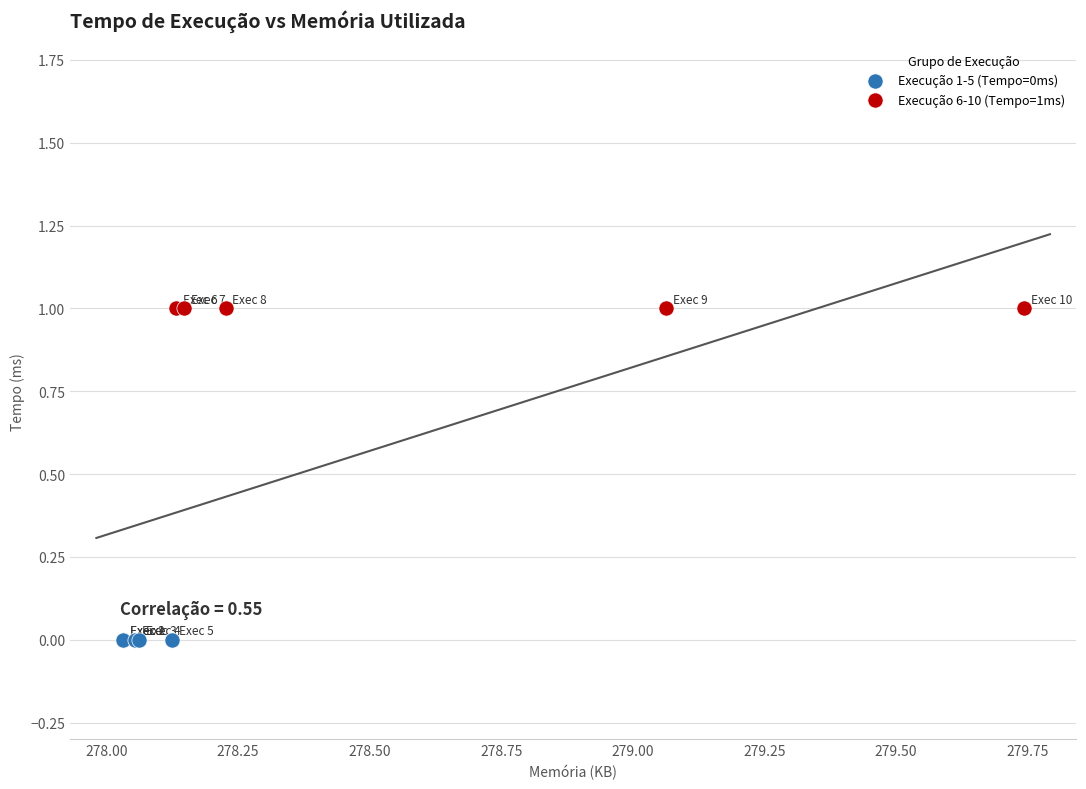

What are all the series names shown in the legend?

Execução 1-5 (Tempo=0ms), Execução 6-10 (Tempo=1ms)